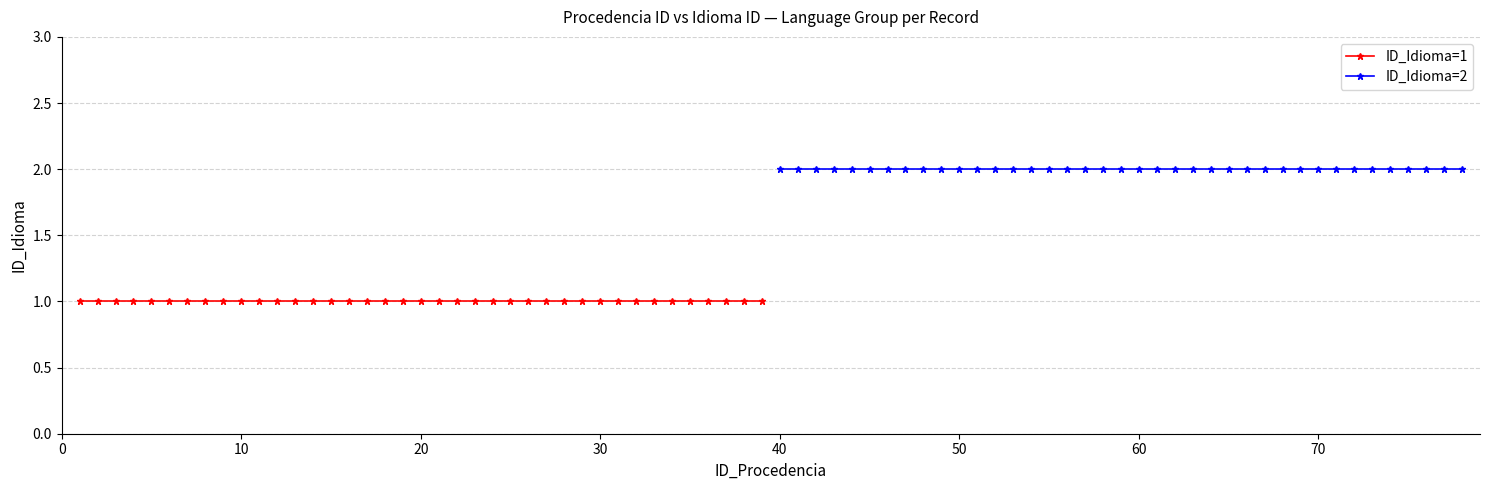

The value of ID_Idioma=1 at 30 is 0. True or false?

False